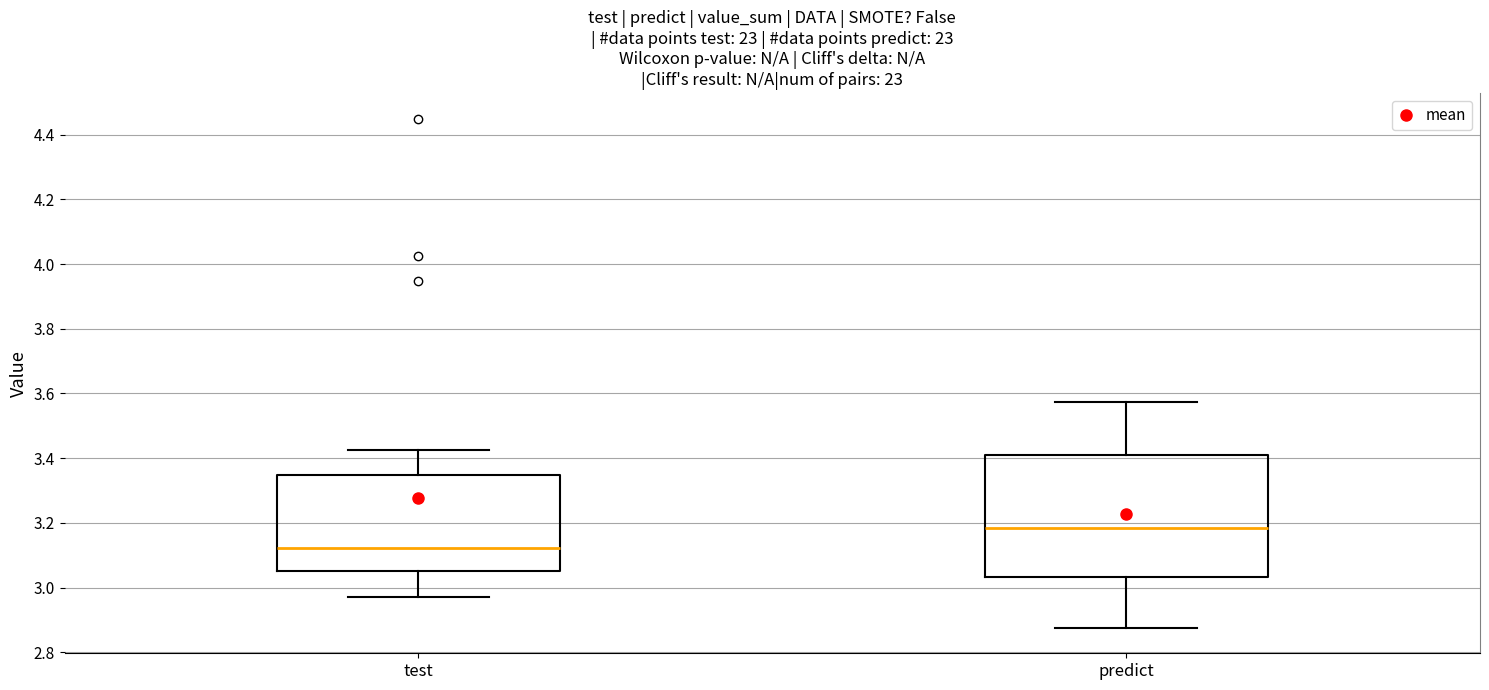

Which box has the lowest median line?

test